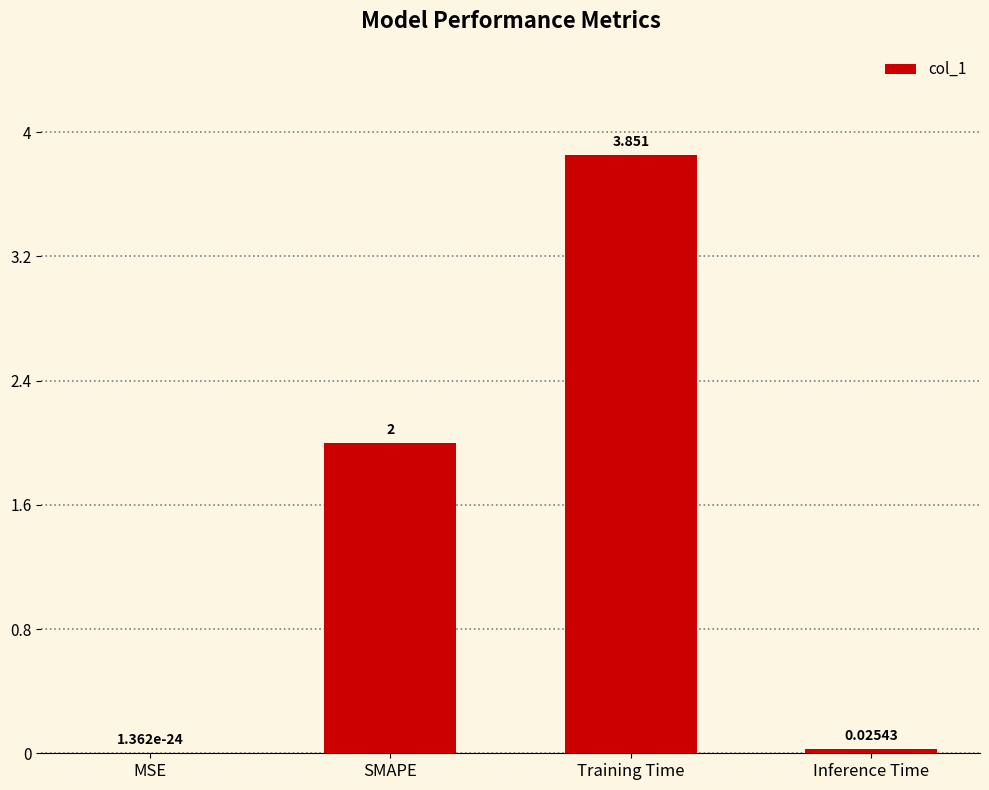

What is the average value?

1.5